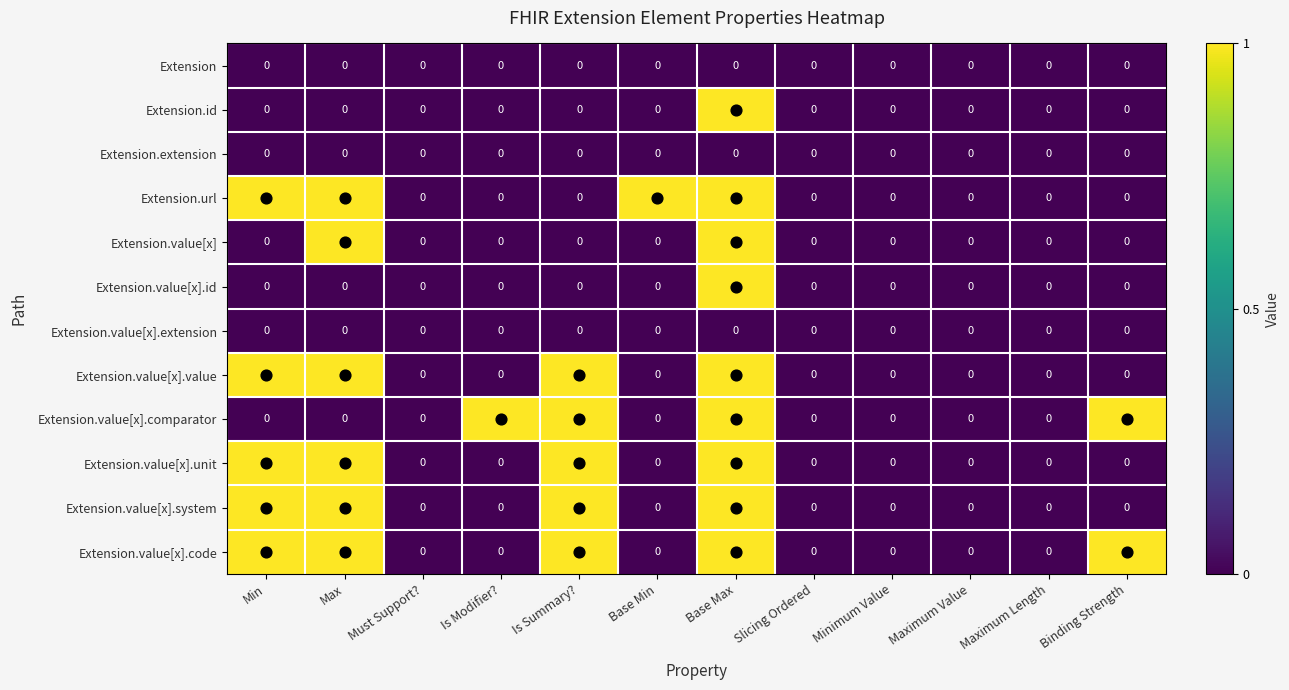

What is the sum of all Extension.value[x].code values?

5